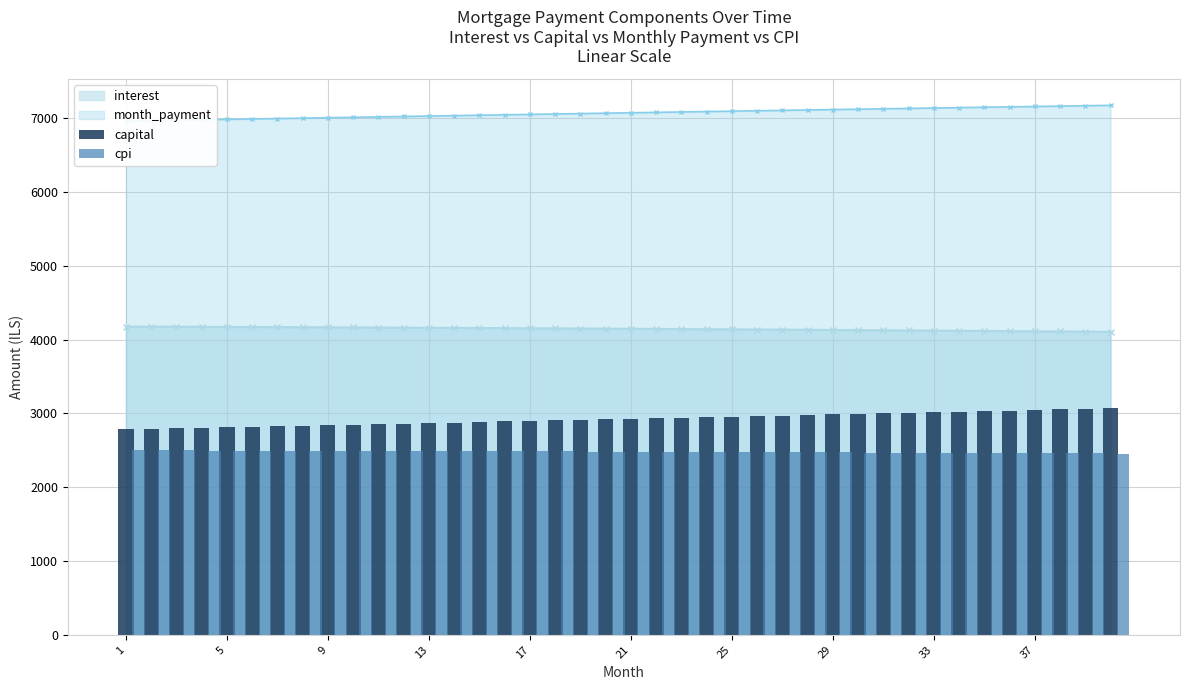

What is the lowest value of the interest series?

4105.5